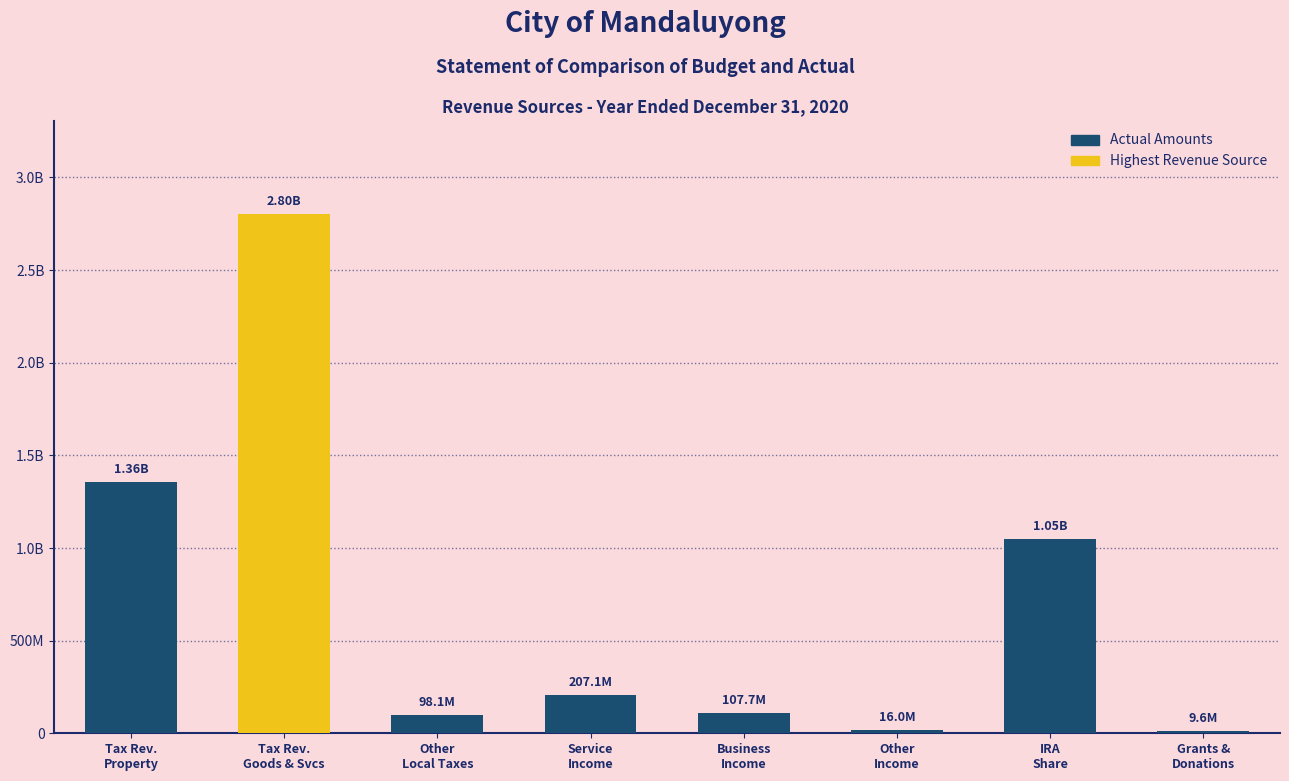

List the labels in order of value, largest first.

Tax Rev.
Goods & Svcs, Tax Rev.
Property, IRA
Share, Service
Income, Business
Income, Other
Local Taxes, Other
Income, Grants &
Donations